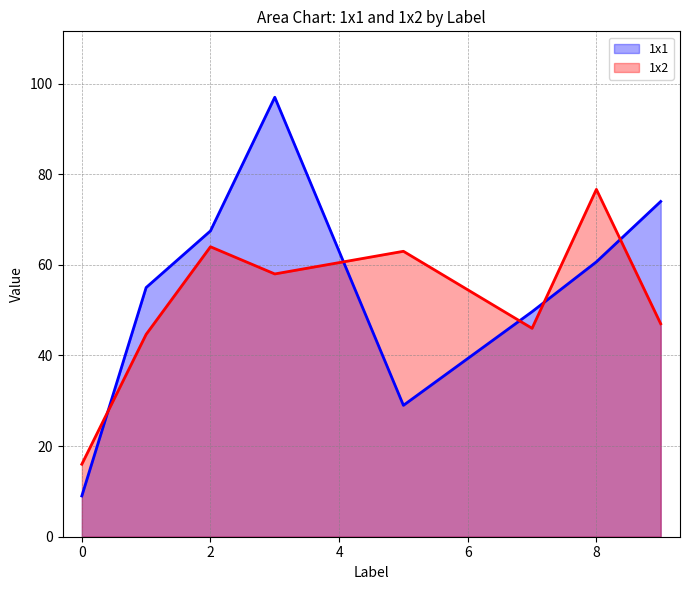

The 1x1 series shows 97.0 at 8. True or false?

False